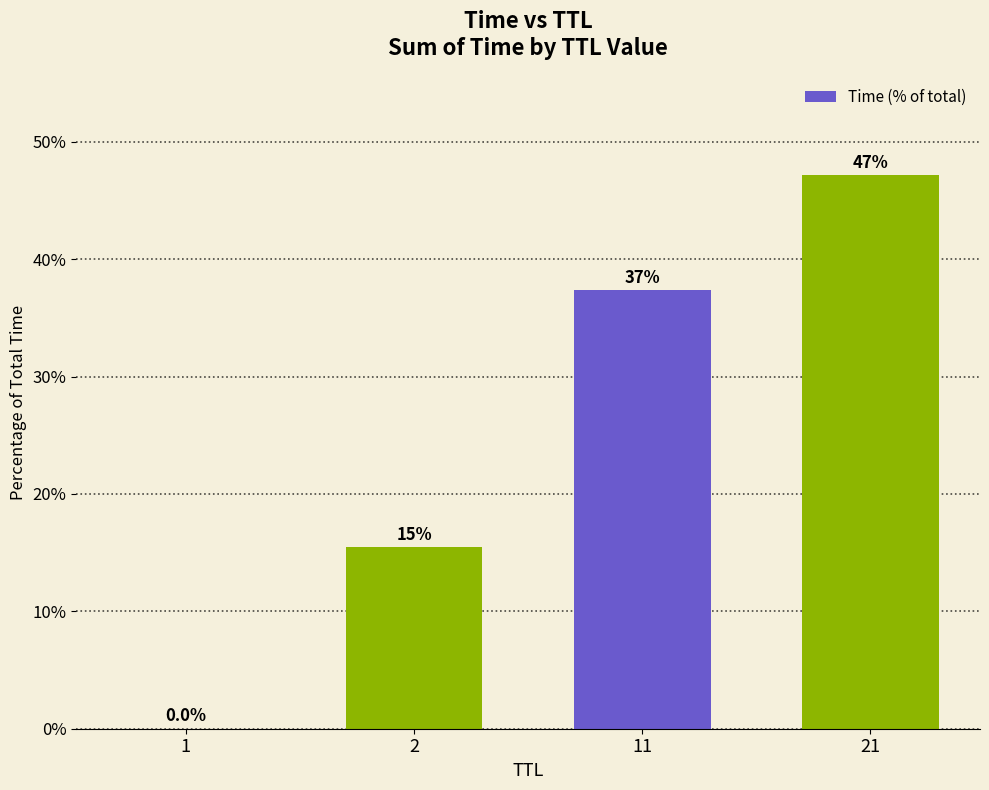

Which has a higher value, 11 or 21?

21